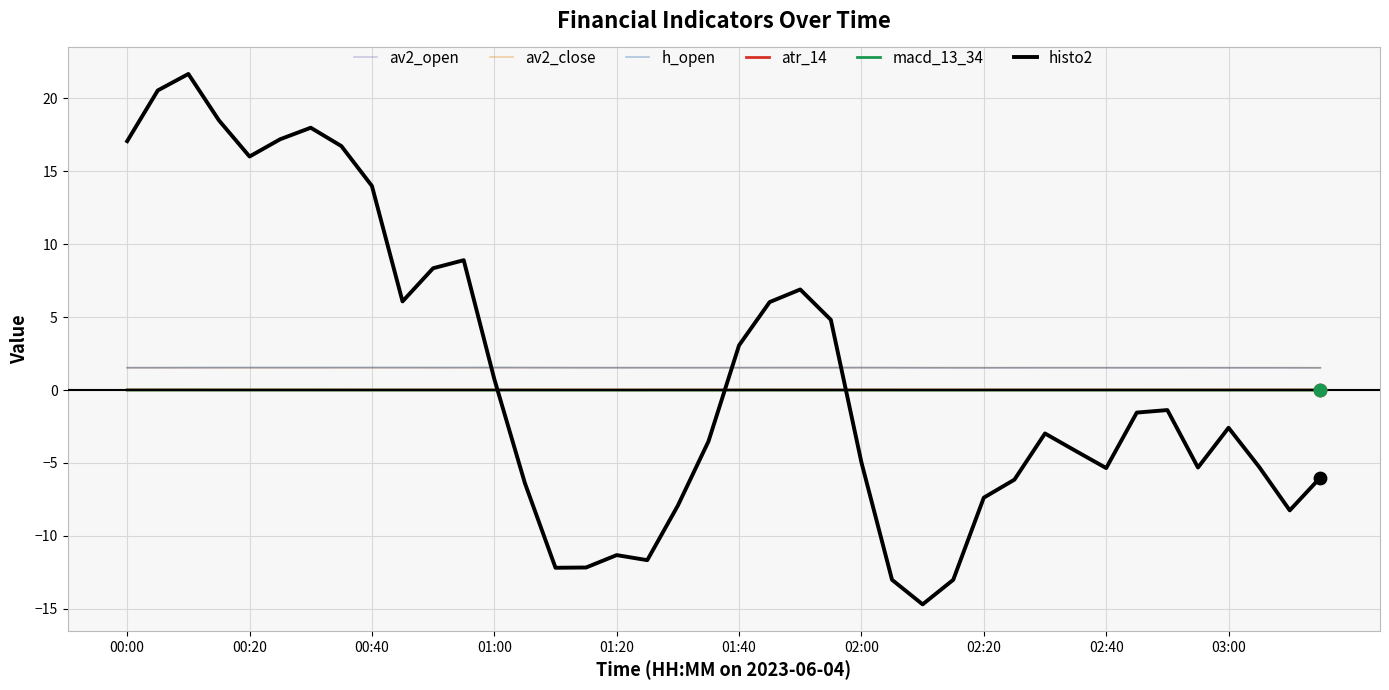

What is the smallest value displayed?

-14.7